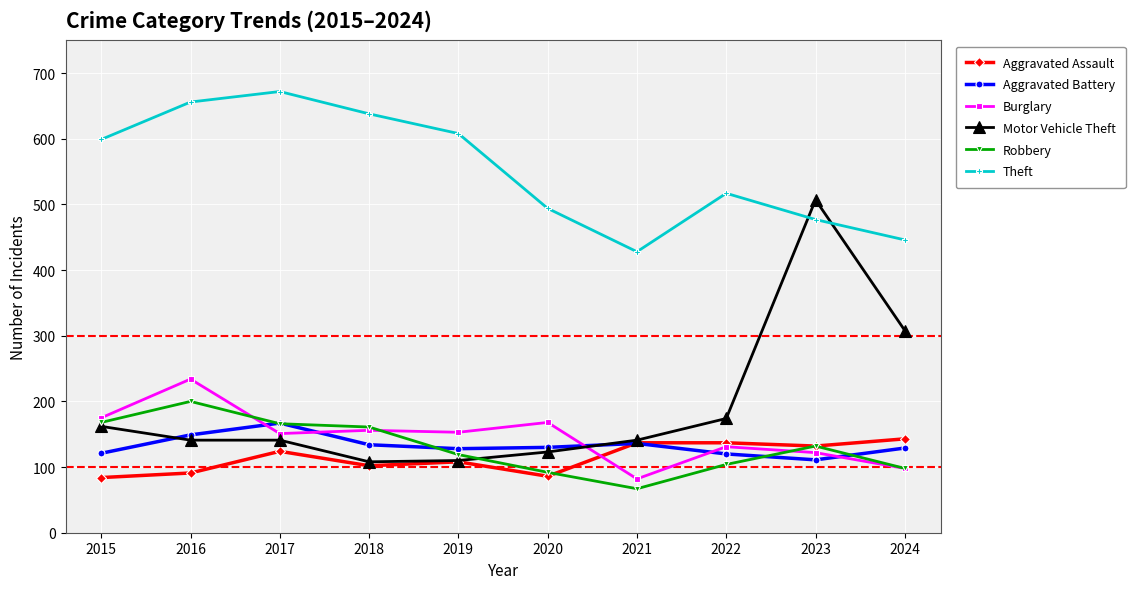

How many distinct data groups are displayed?

6